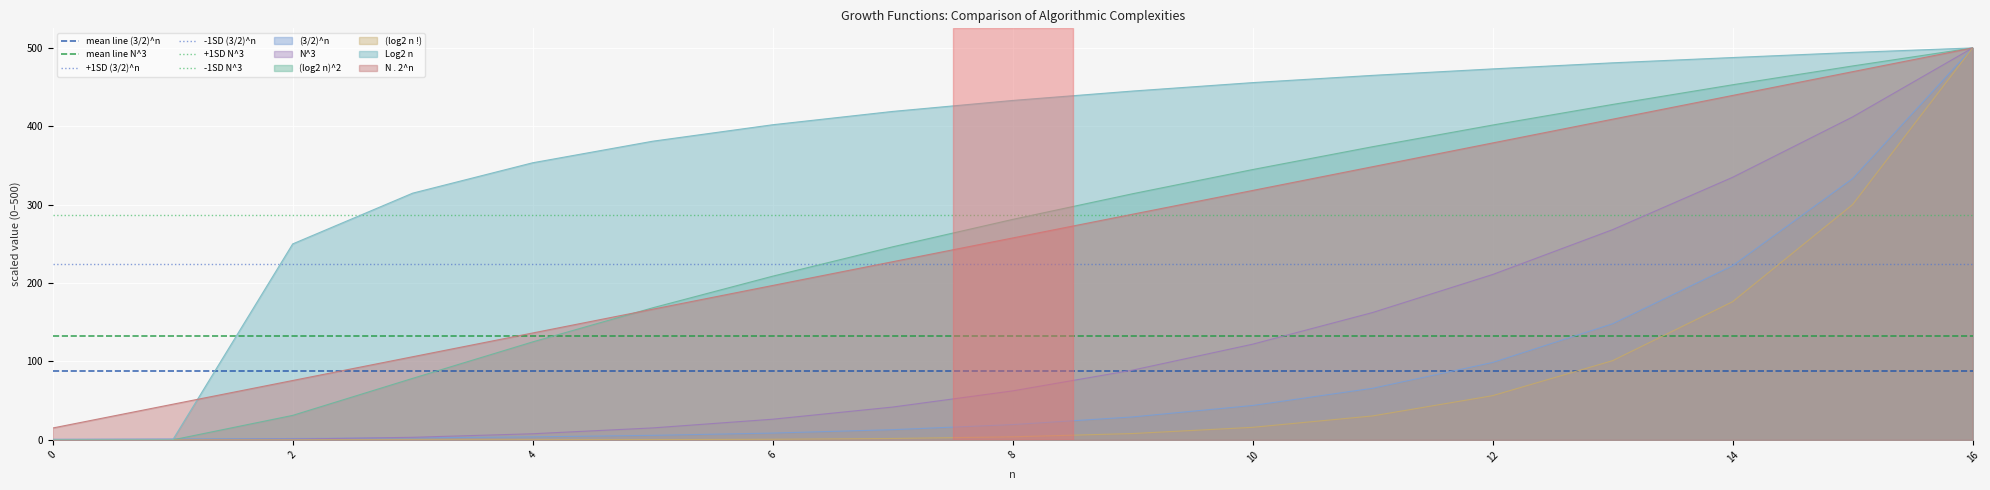

Is the value of (3/2)^n at 2 greater than the value of Log2 n at 16?

No